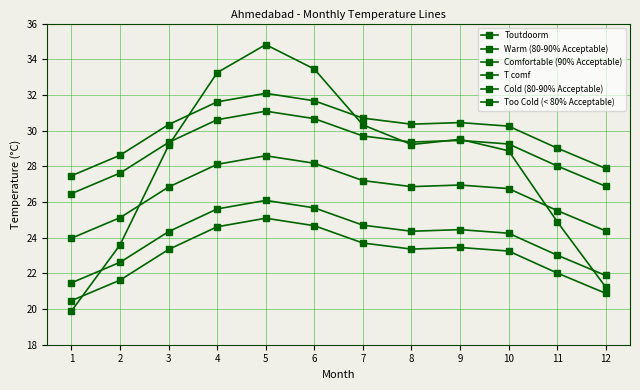

What is the sum of the Warm (80-90% Acceptable) values at 1 and 11?

56.5